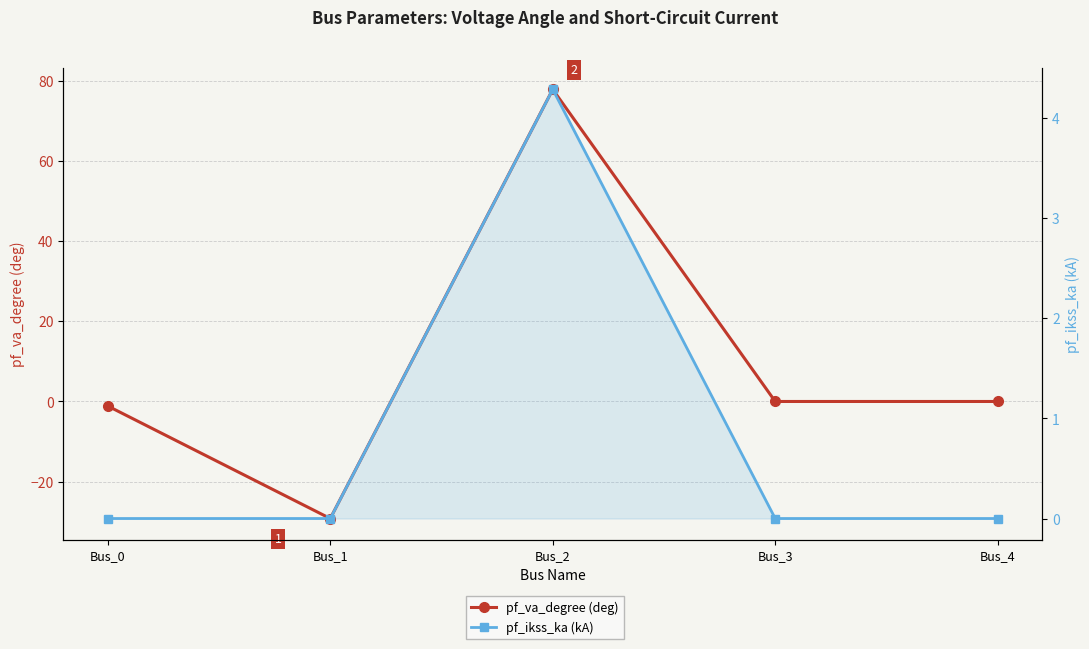

The value of pf_va_degree (deg) at Bus_2 is 30.3. True or false?

False